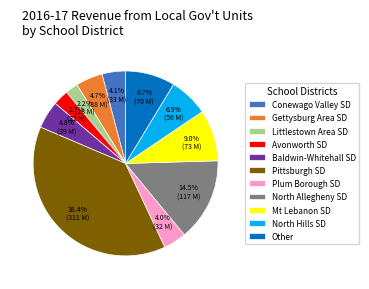

What is the ratio of the value at Mt Lebanon SD to the value at North Allegheny SD?

0.6